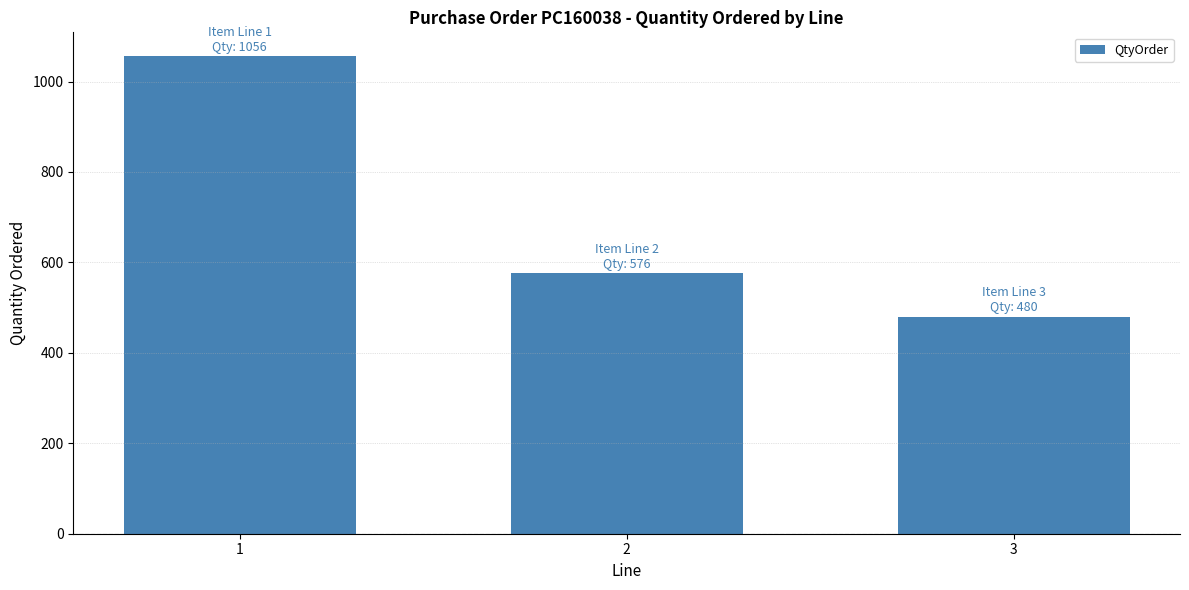

What is the average value?

704